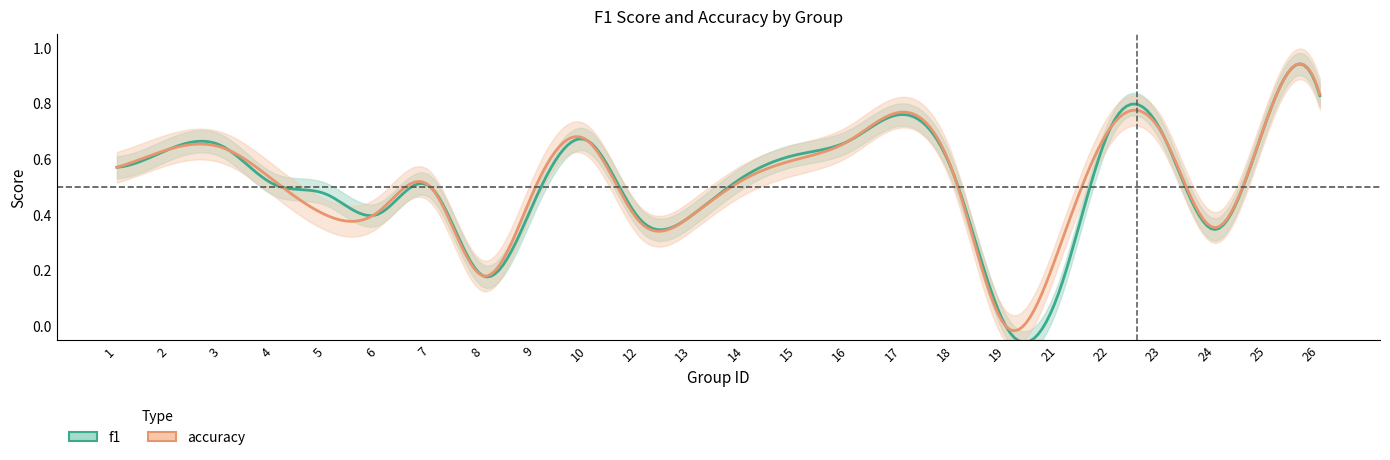

How many lines are shown in the chart?

2